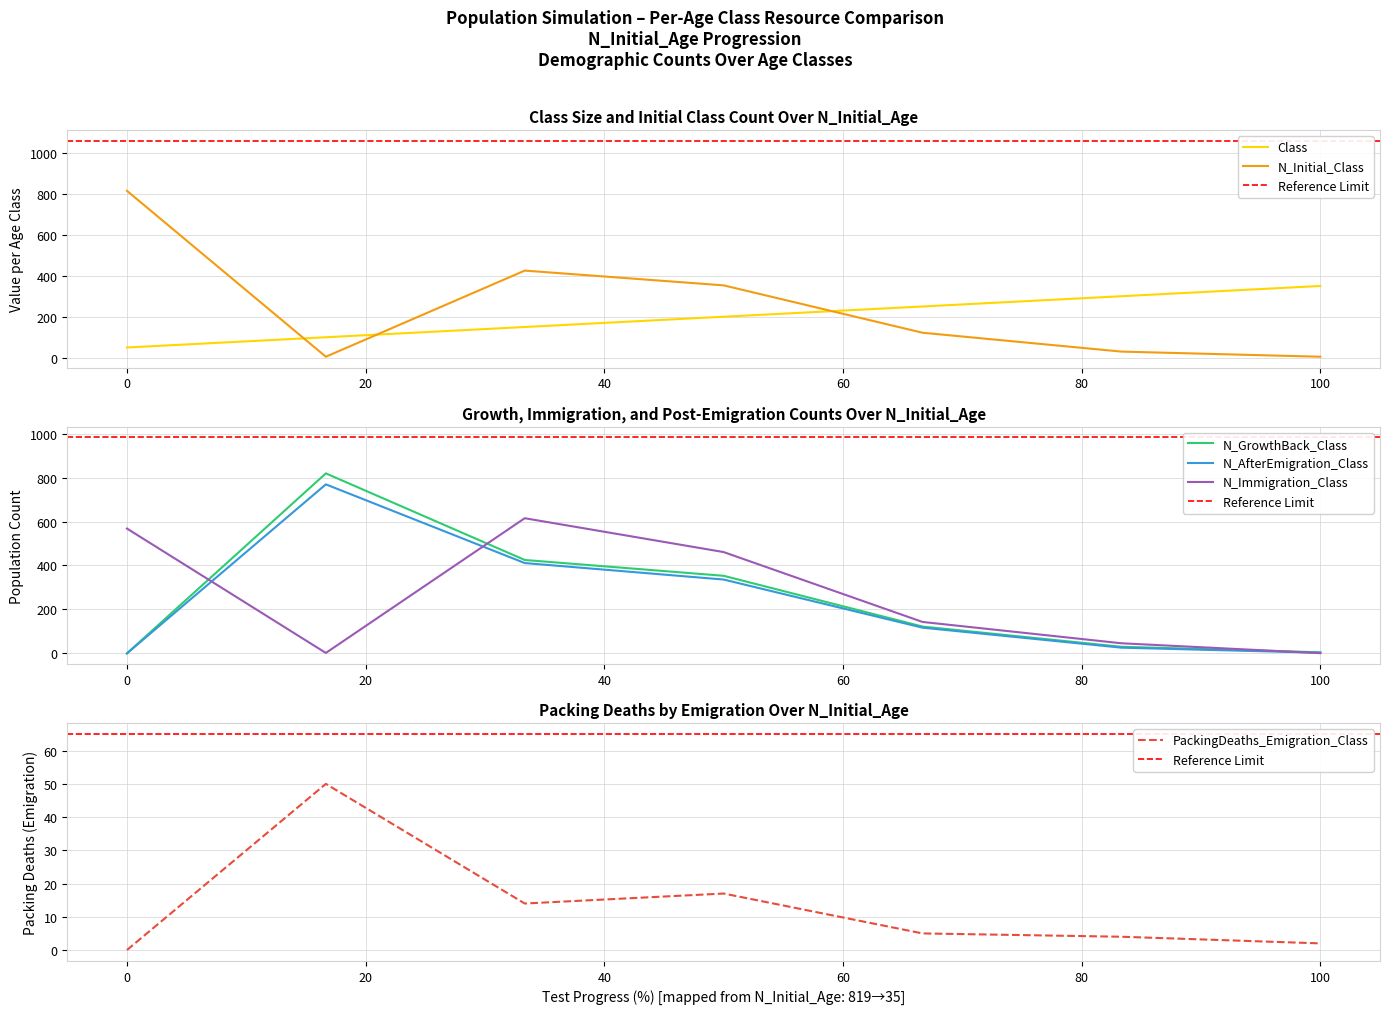

True or false: Class and N_Initial_Class cross at least once.

True